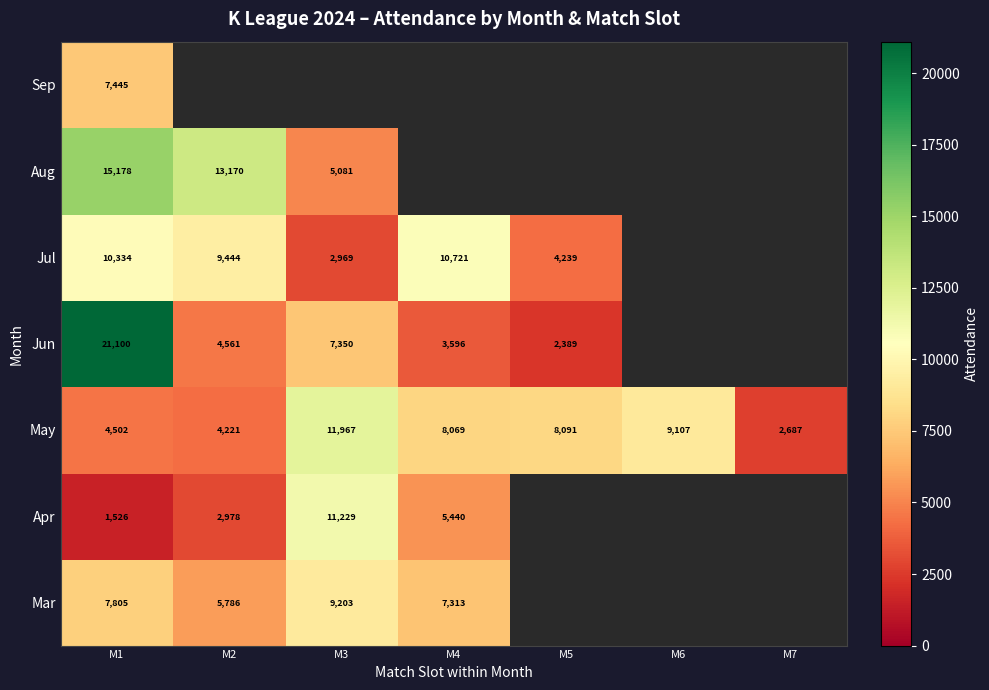

What is the sum of all May values?

48644